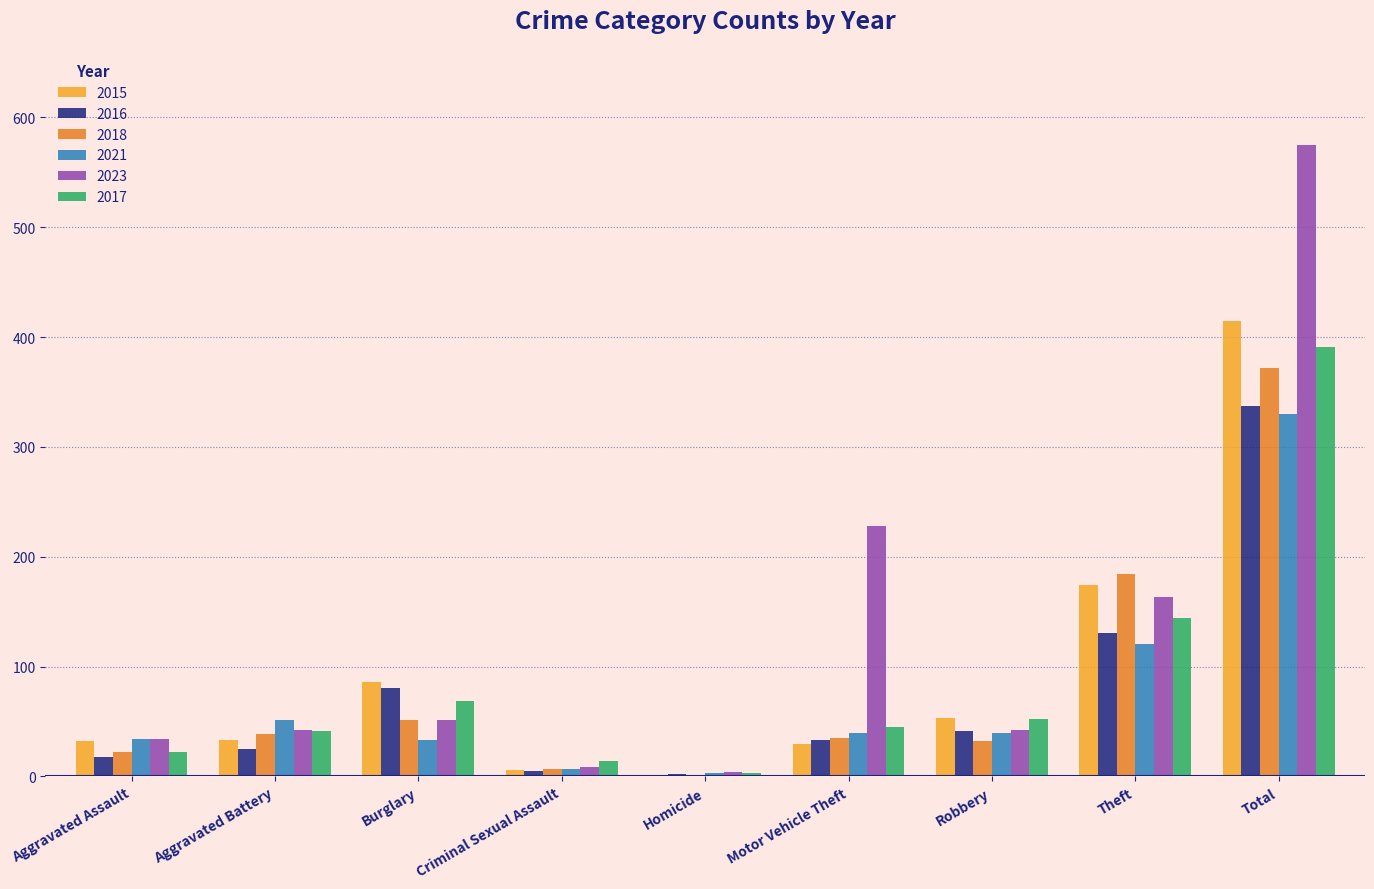

Between Motor Vehicle Theft and Robbery, which series saw the biggest shift?

2023